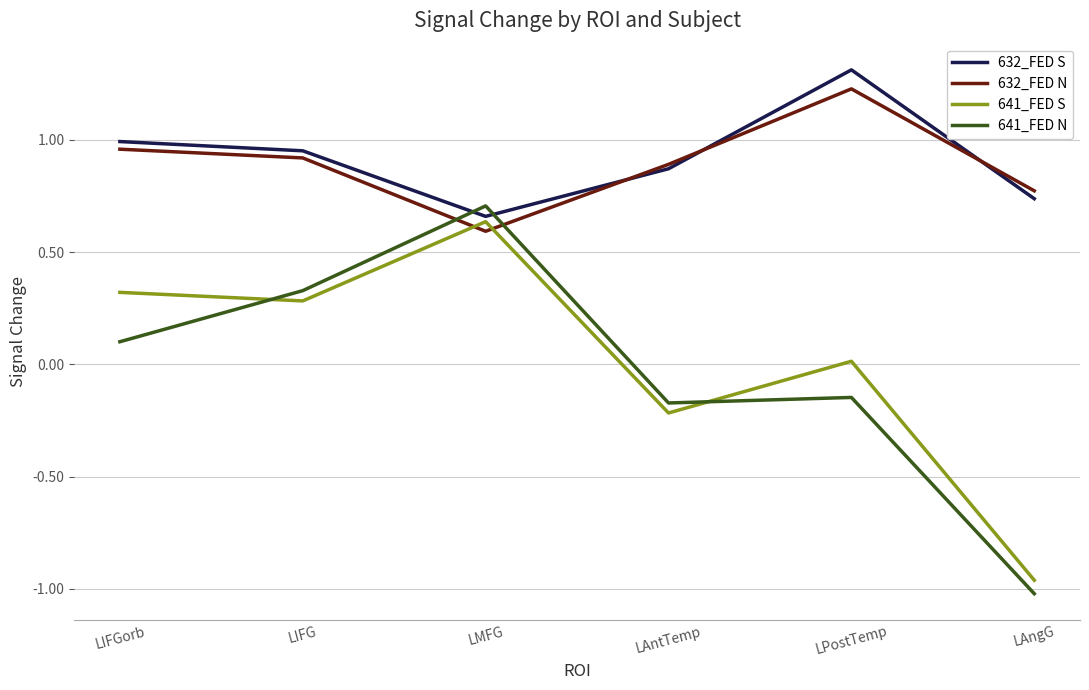

What is the greatest value displayed?

1.3